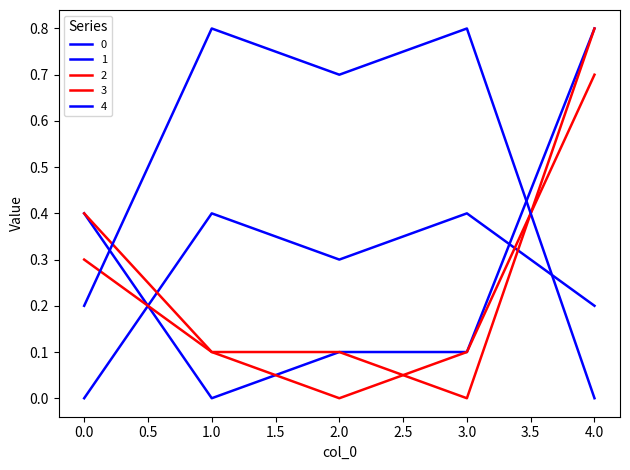

In 1, how many points are lower than both neighbors (excluding endpoints)?

1